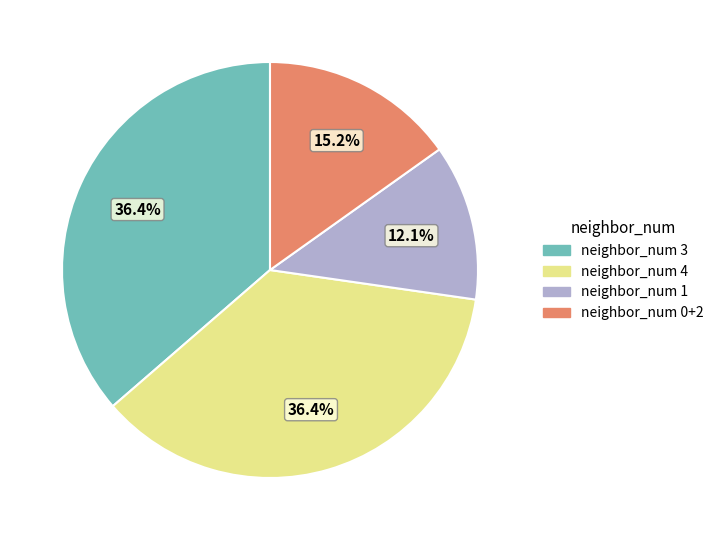

Count the number of slices in the pie.

4